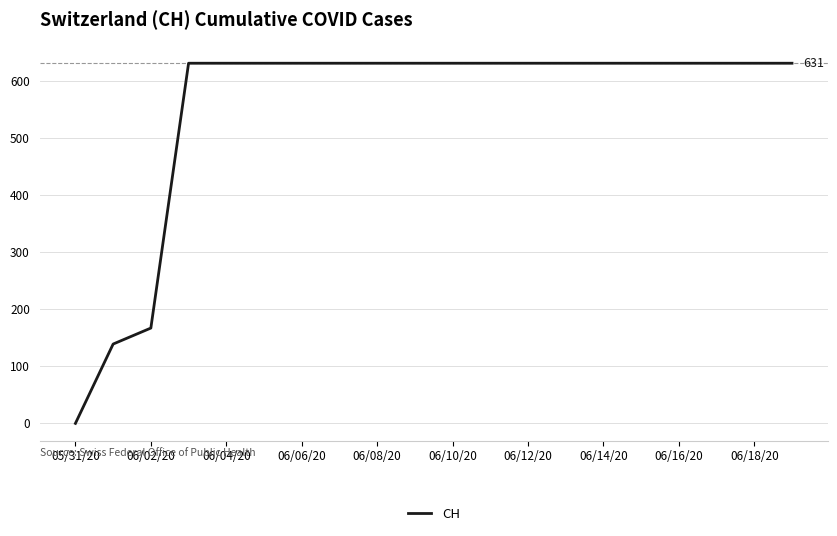

Reading left to right, list all the values displayed in this chart.

0	139	167	631	631	631	631	631	631	631	631	631	631	631	631	631	631	631	631	631